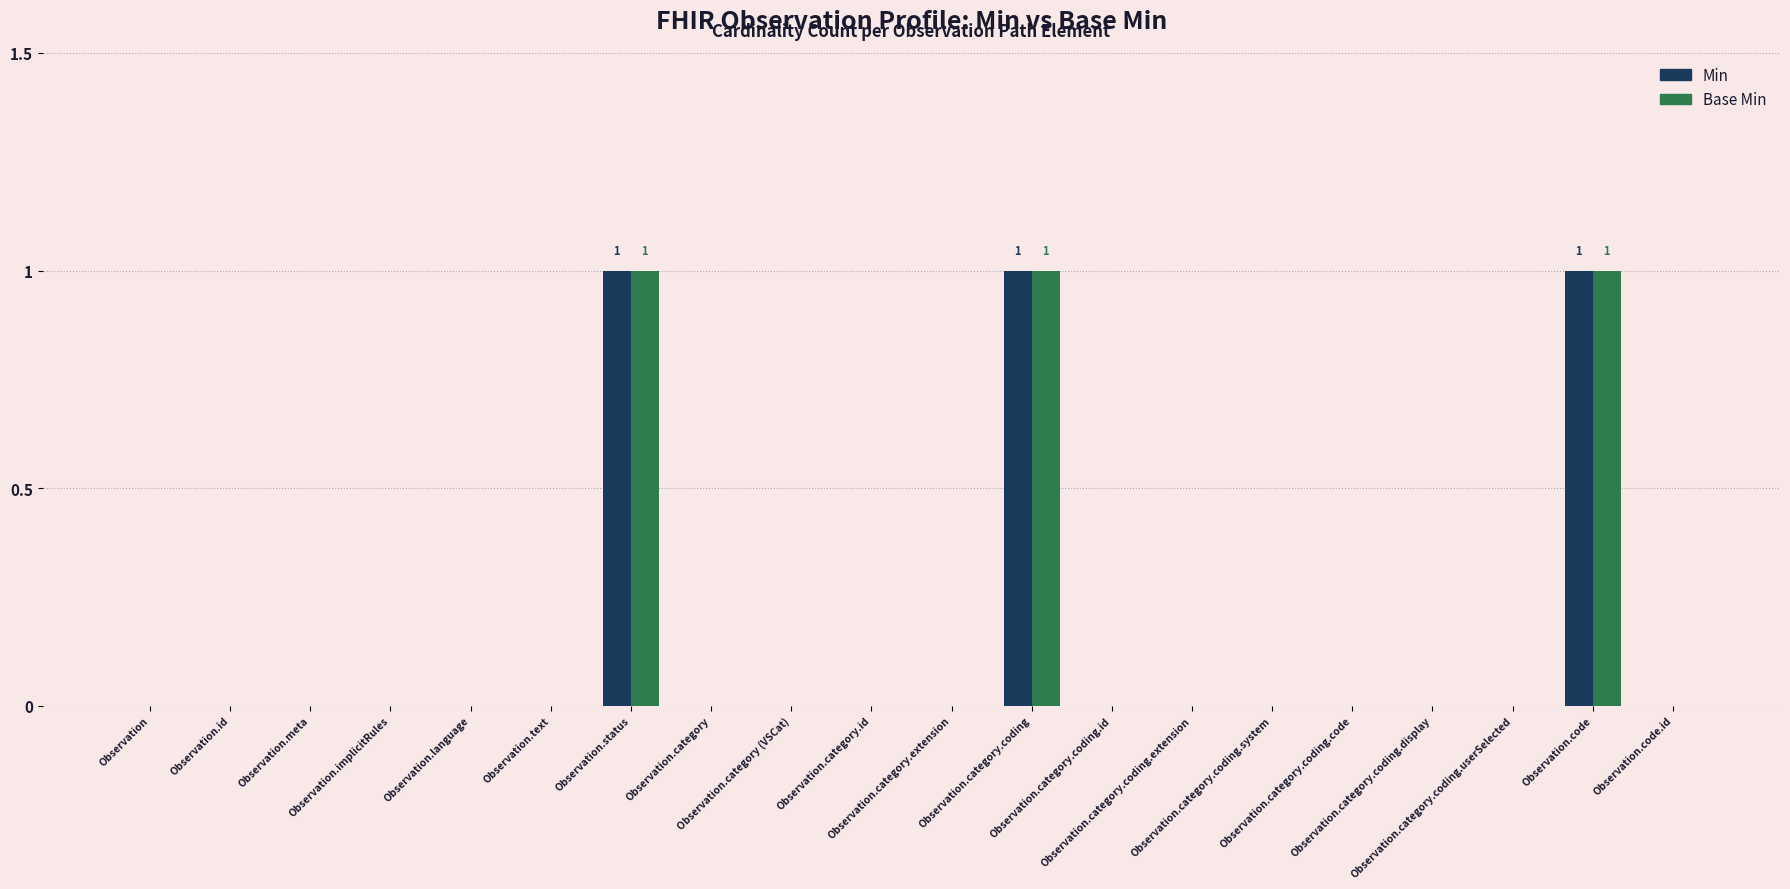

What is the greatest value displayed?

1